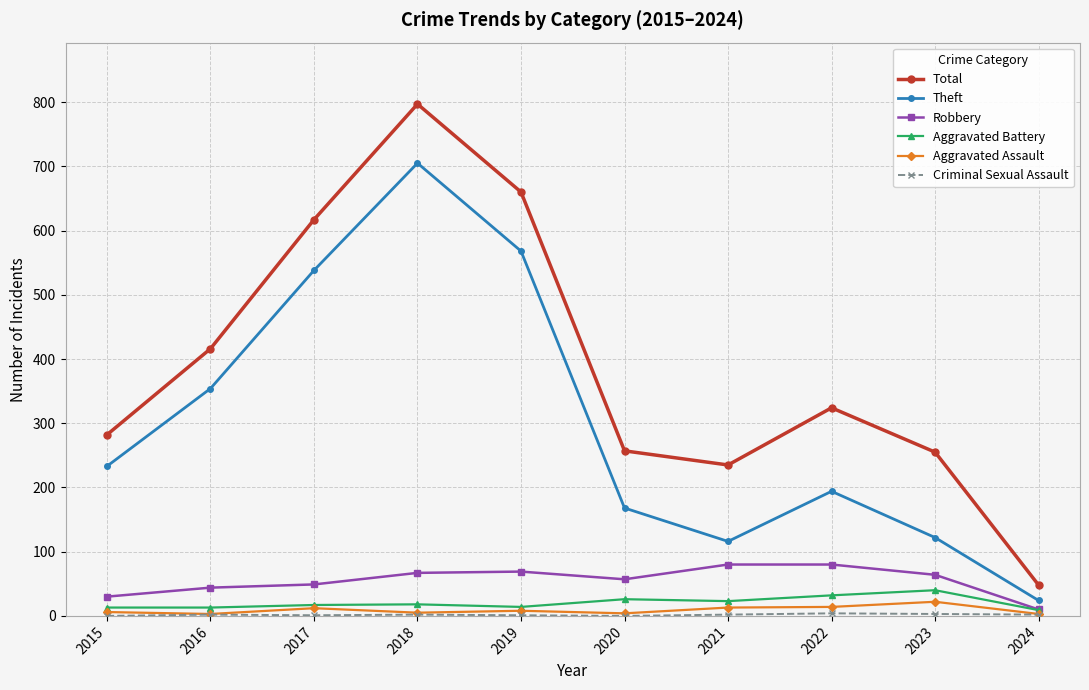

At which category does the chart reach its peak across all series?

2018